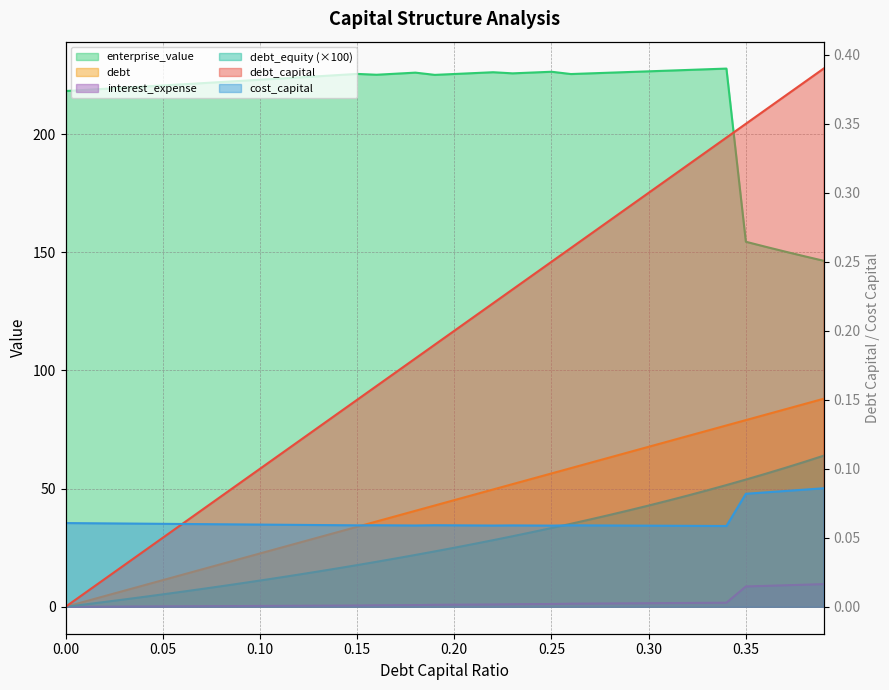

The value of cost_capital at 0.04 is 0.1. True or false?

False